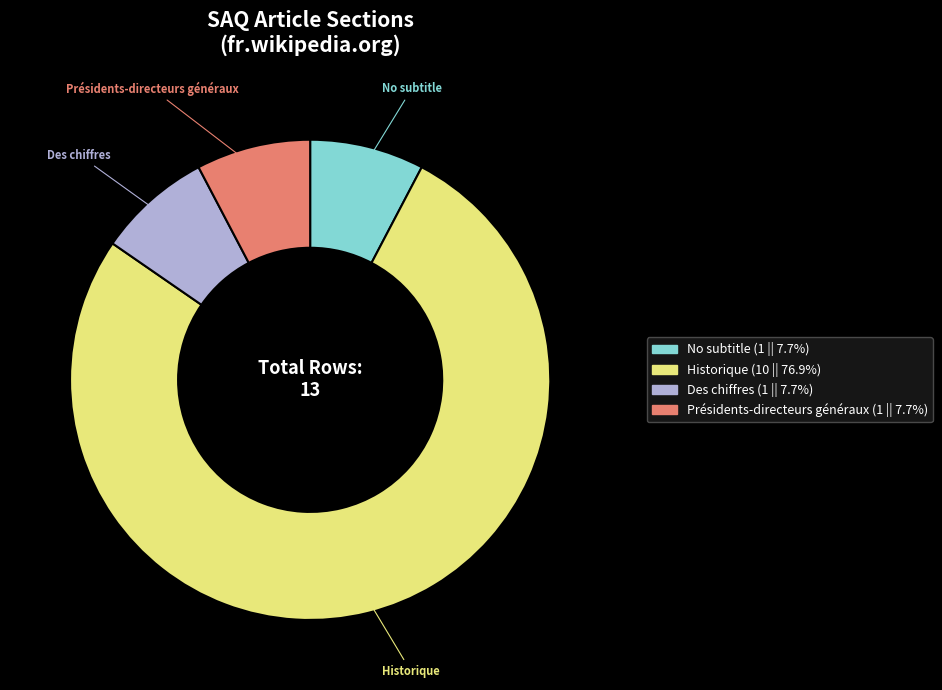

Is there any slice that represents more than half of the pie?

Yes